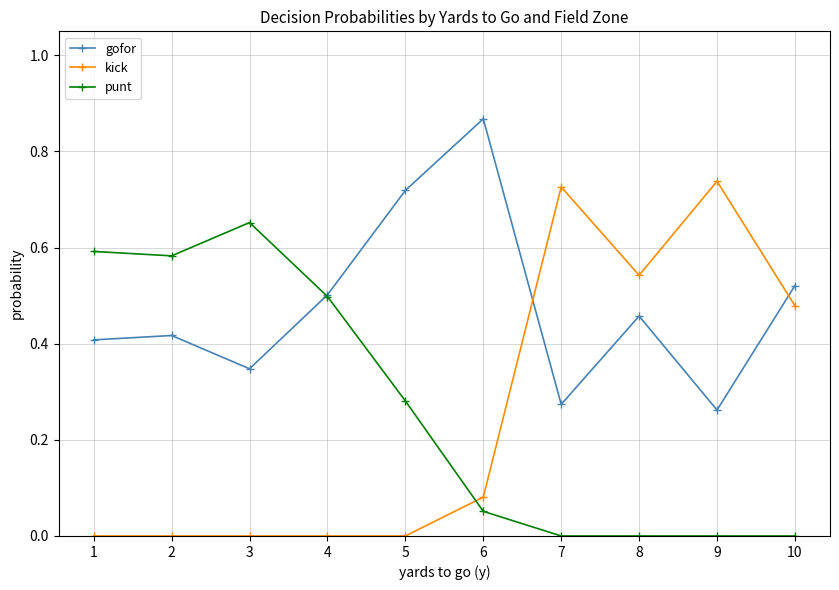

Which series ends up on top after the final intersection of gofor and punt?

gofor